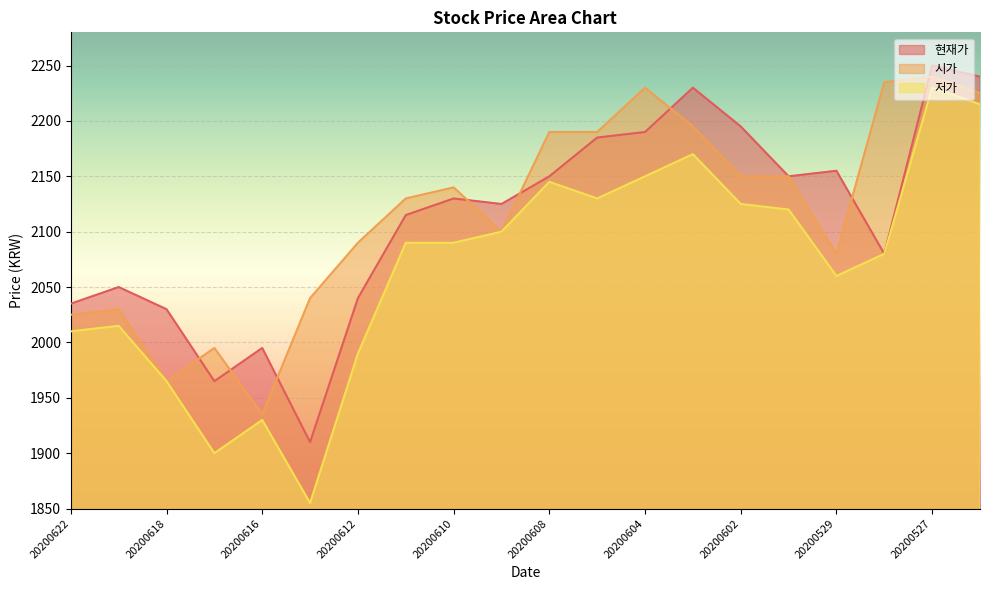

True or false: 저가 and 현재가 intersect in this chart.

False